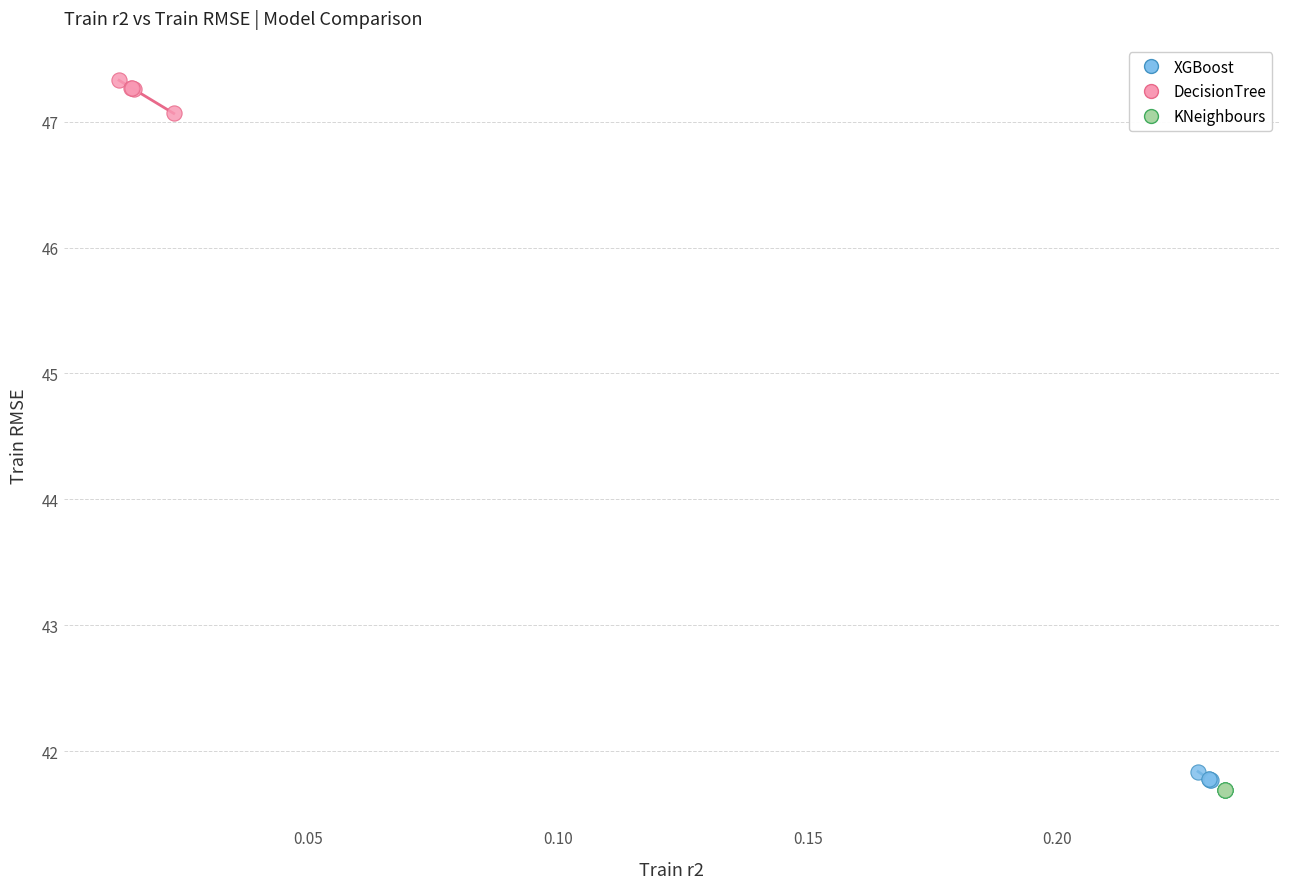

Which series contains the lowest Y value?

KNeighbours